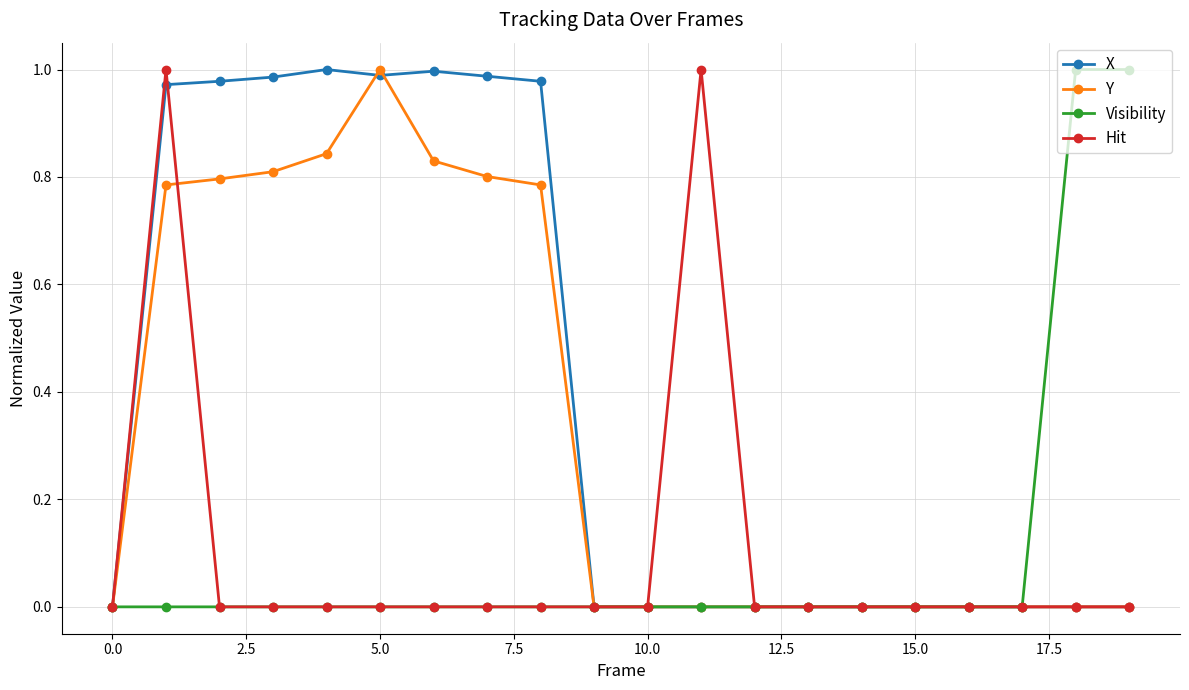

The value of X at 5.0 is 1.0. True or false?

True